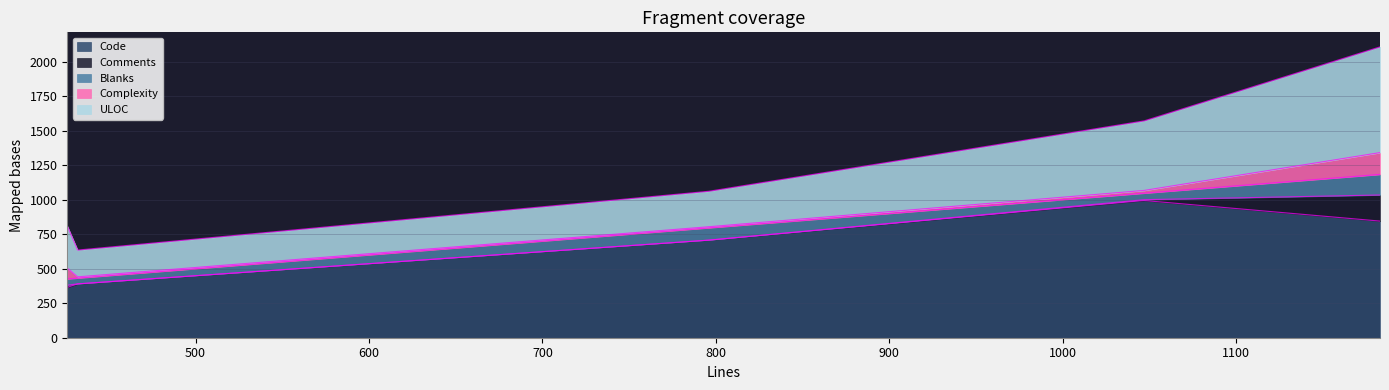

True or false: Blanks and Complexity cross at least once.

True